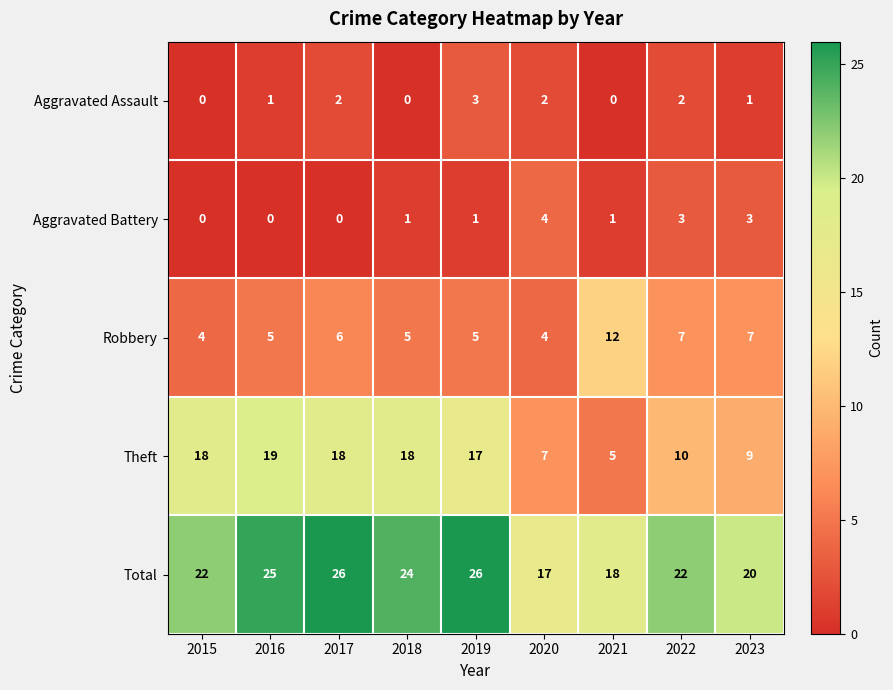

True or false: Total has a value of 9 at 2023.

False